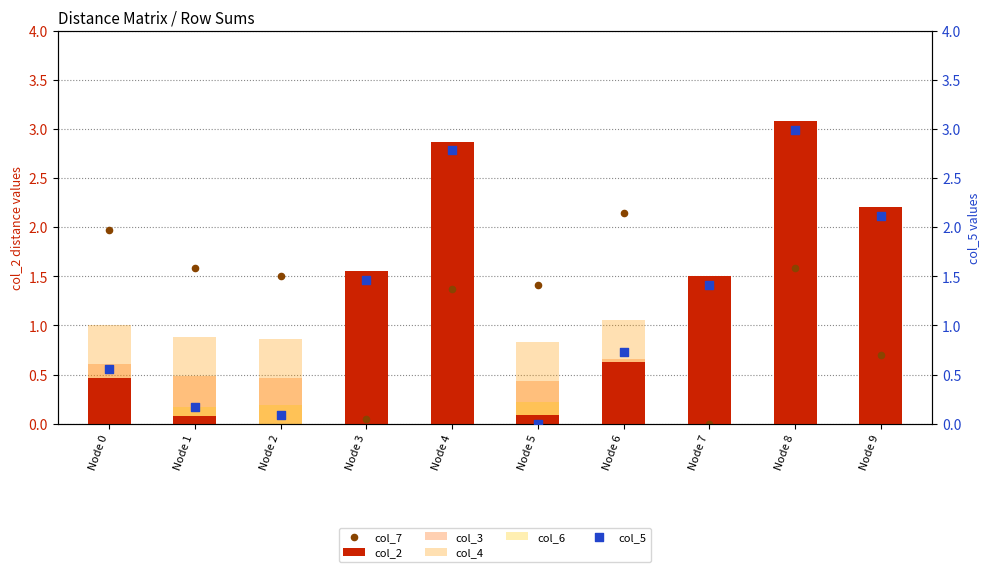

Which series has the largest total across all categories?

col_2